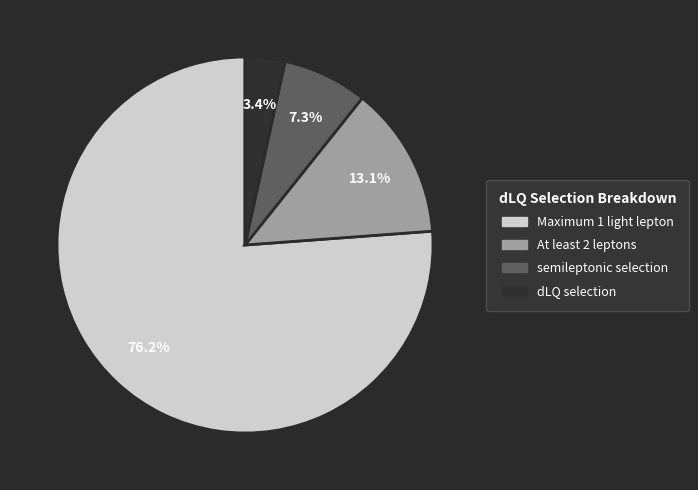

To the nearest percent, what percentage of the pie is dLQ selection?

3%